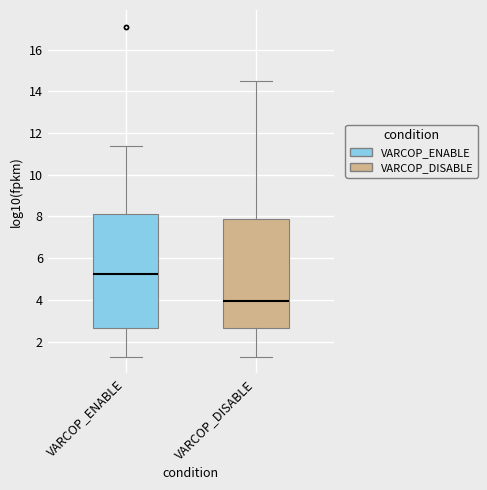

Which box's median line is the lowest?

VARCOP_DISABLE